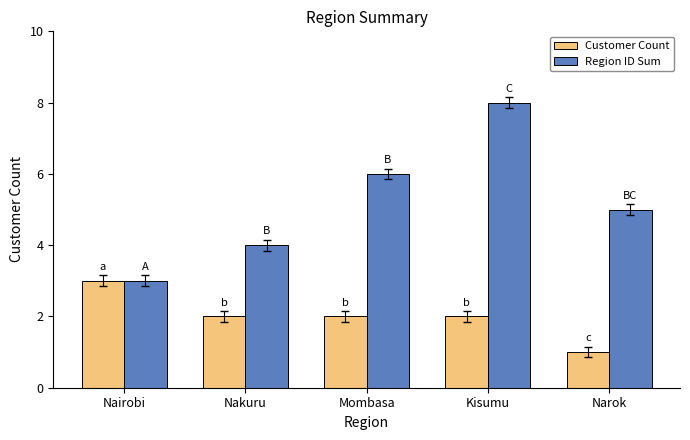

Which category has the lowest value in the Customer Count series?

Narok